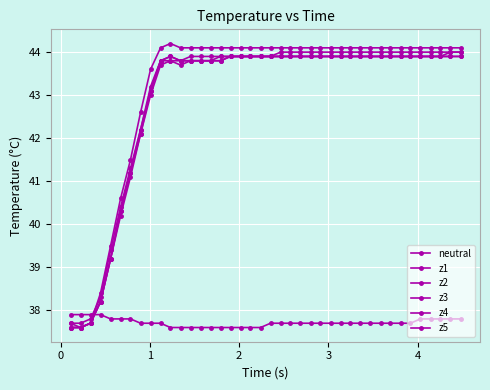

Count the number of categories in the chart.

40